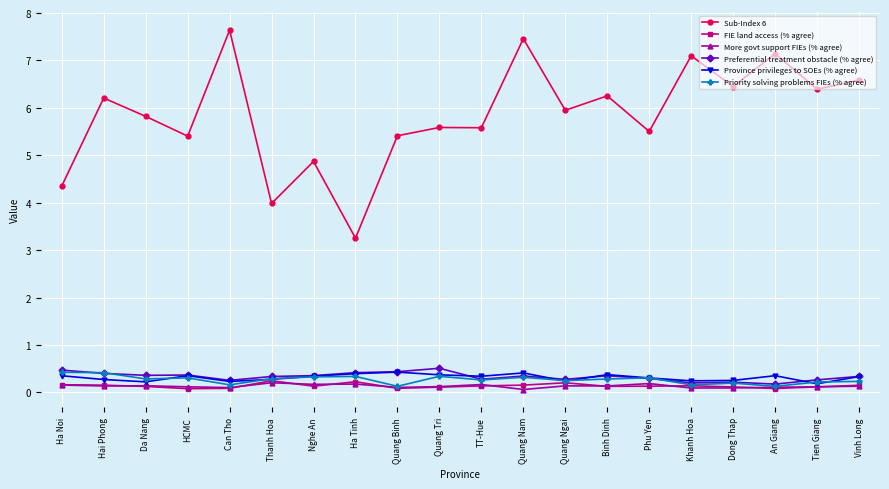

What is the difference between the Preferential treatment obstacle (% agree) values at TT-Hue and Quang Nam?

0.1